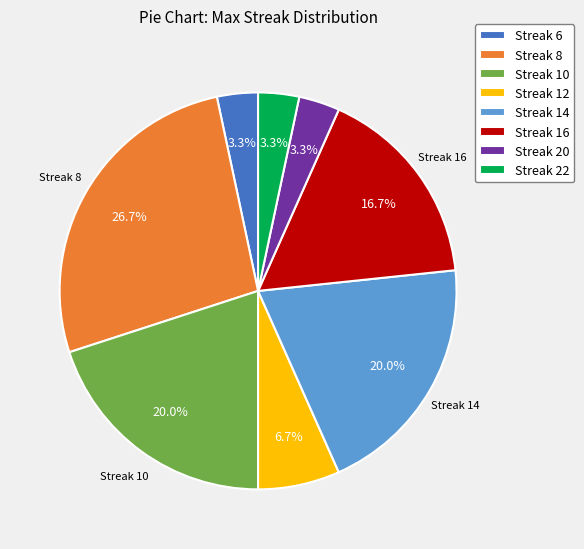

What is the ratio of the value at Streak 22 to the value at Streak 12?

0.5